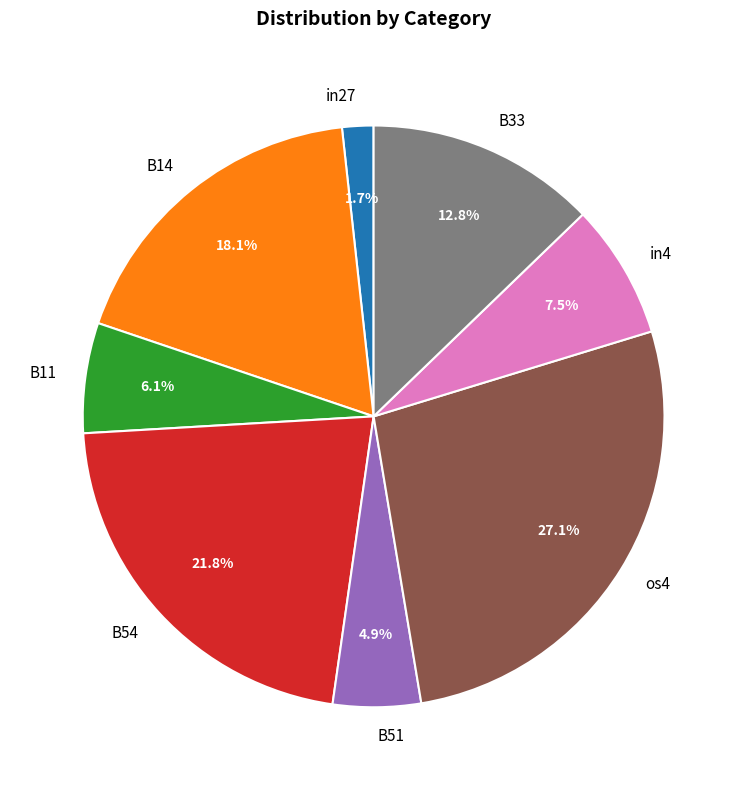

What percentage is NOT represented by B51?

95.1%